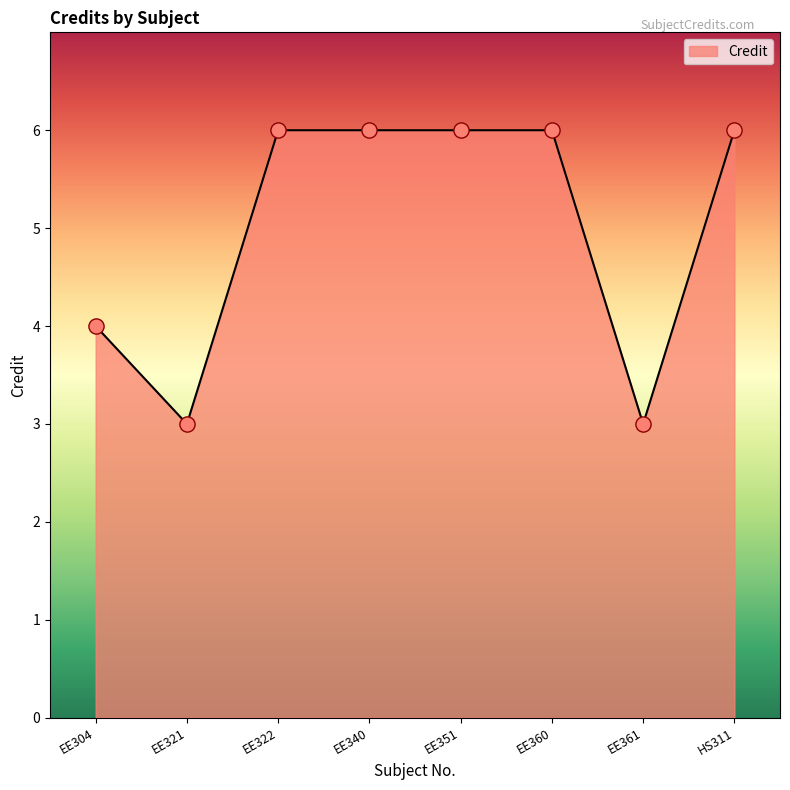

What is the change in value from EE304 to EE321?

-1